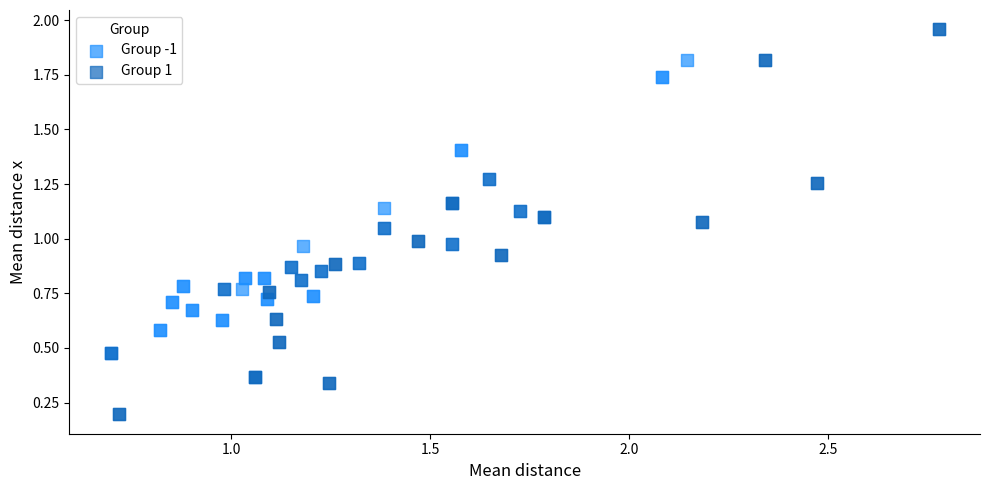

Which series has the largest Y range (max minus min)?

Group 1